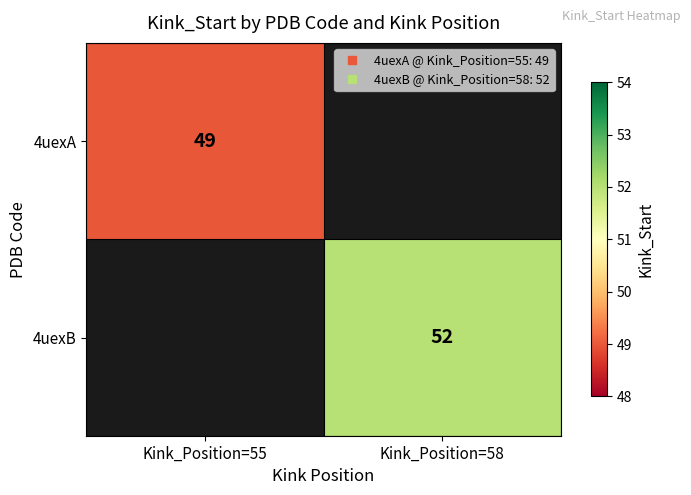

What is the greatest value displayed?

52.0